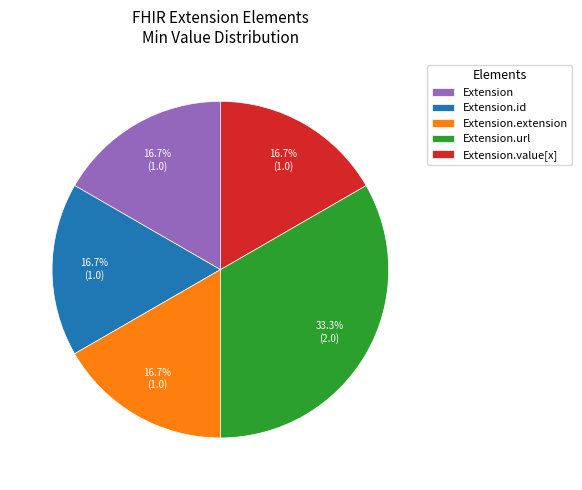

Which category has the biggest portion of the pie?

Extension.url